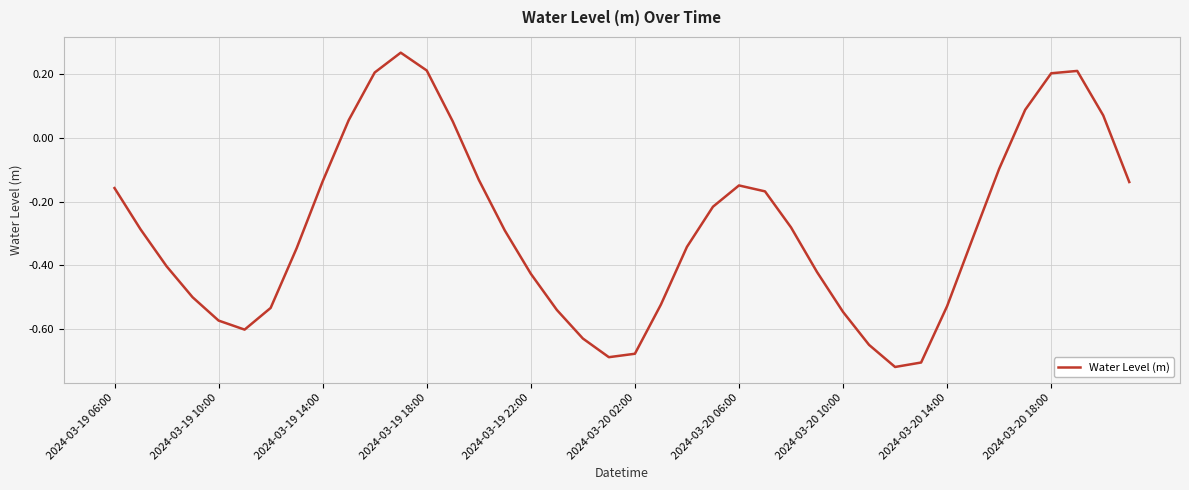

What is the average value?

-0.3